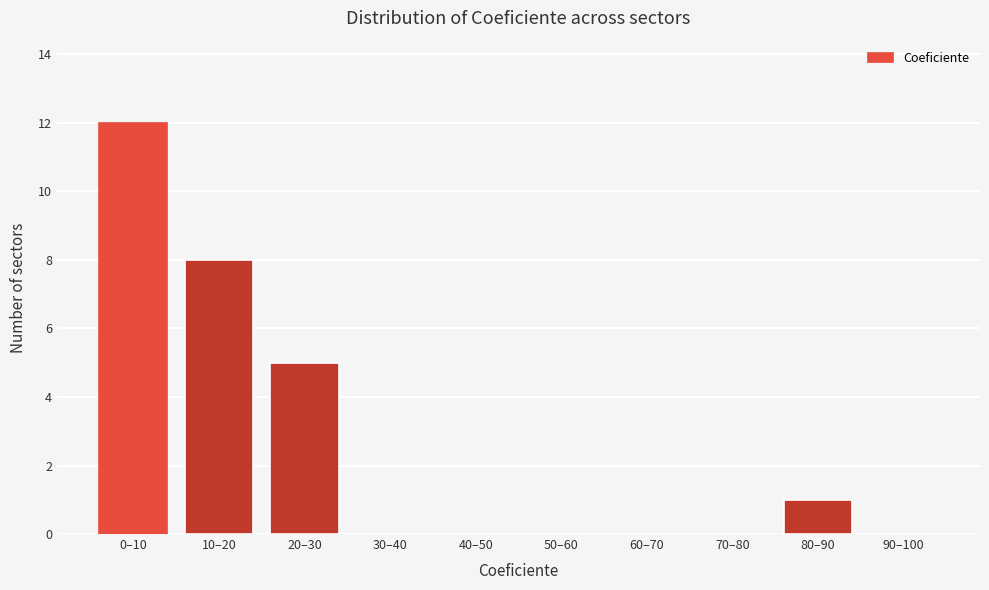

Reading left to right, what are all the values shown in this chart?

0–10=12	10–20=8	20–30=5	30–40=0	40–50=0	50–60=0	60–70=0	70–80=0	80–90=1	90–100=0